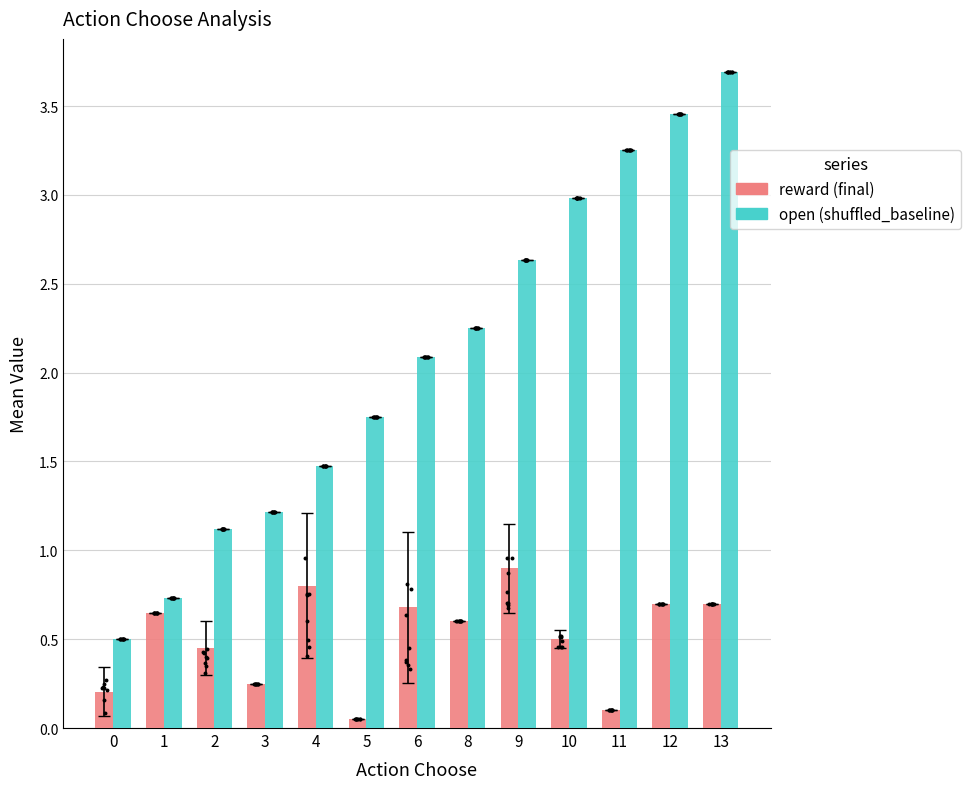

Which series contains the highest Y value?

open (shuffled_baseline)